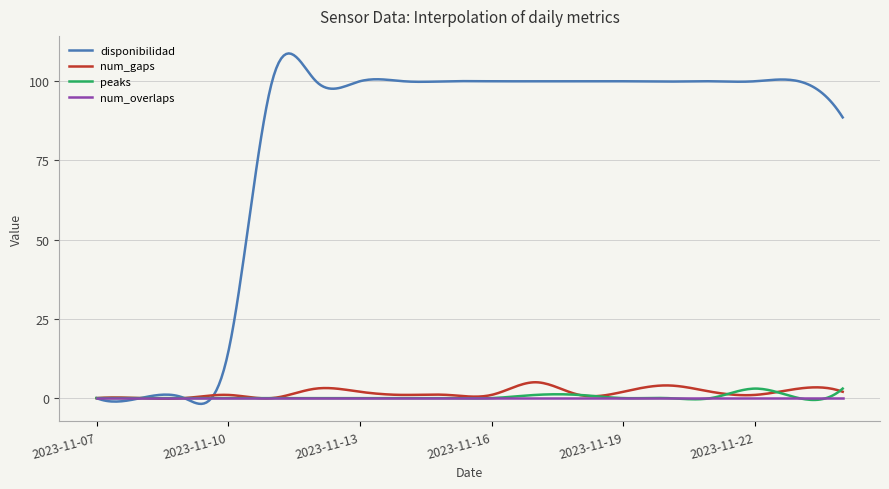

Which series has the largest range (max minus min)?

disponibilidad